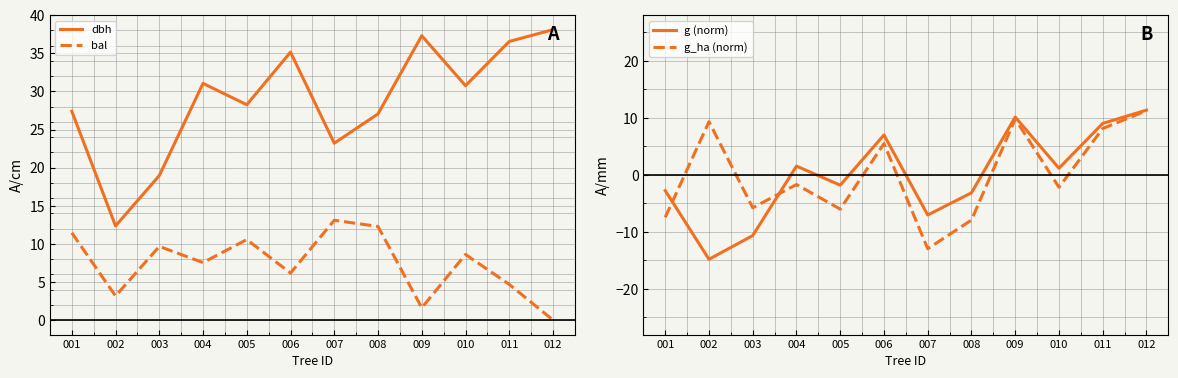

True or false: dbh has more than 2 interior local peaks.

True